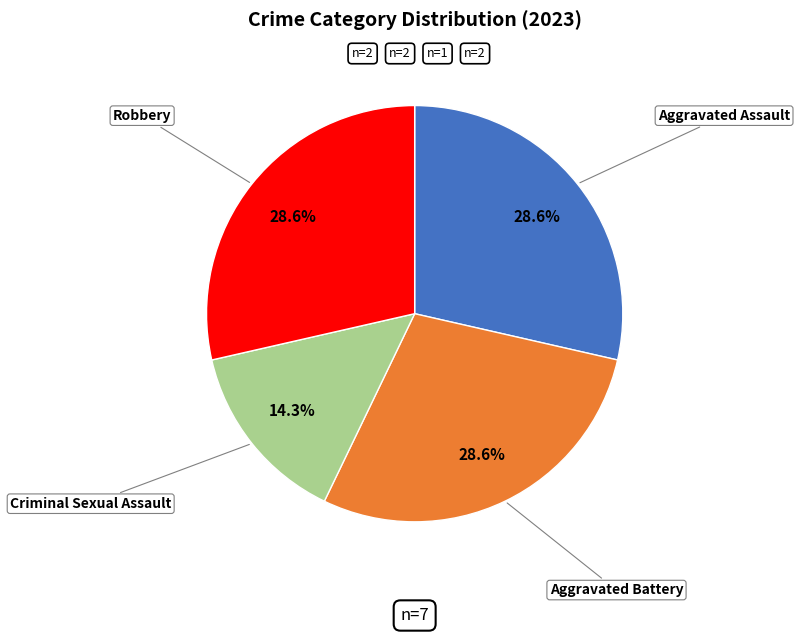

To the nearest percent, what portion does Criminal Sexual Assault represent?

14%